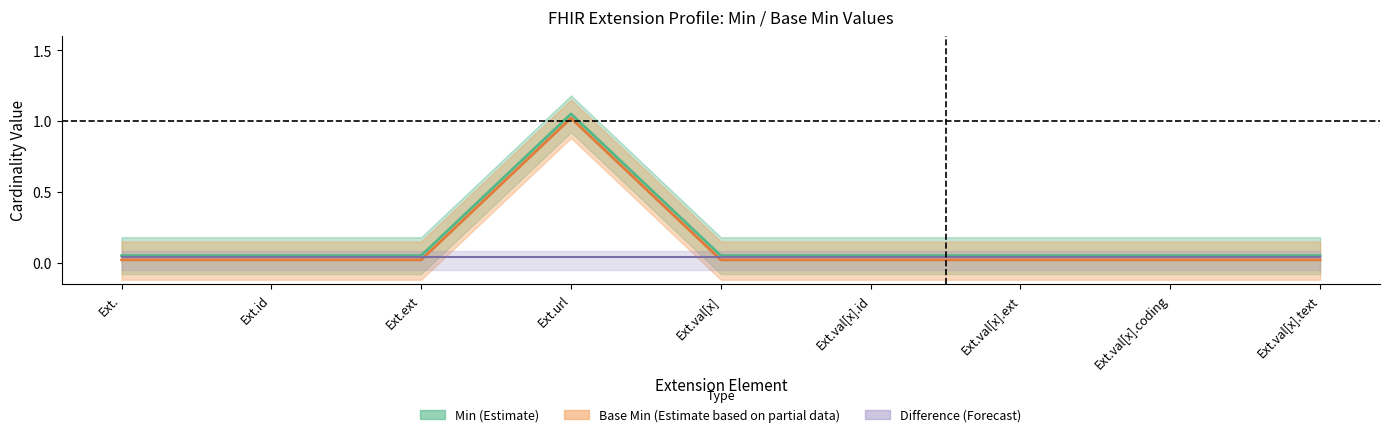

Does the chart display data point markers on the line(s)?

No